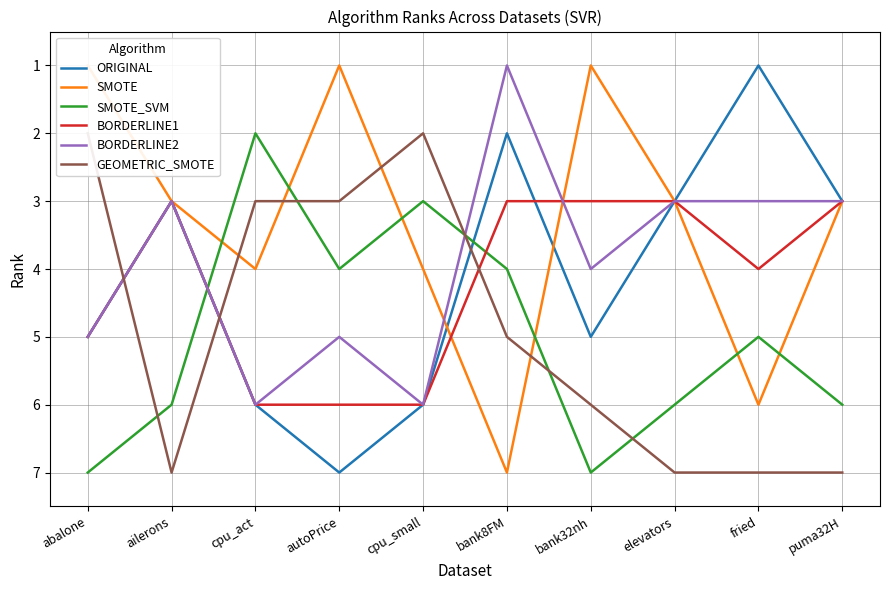

How many series are shown in this chart?

6